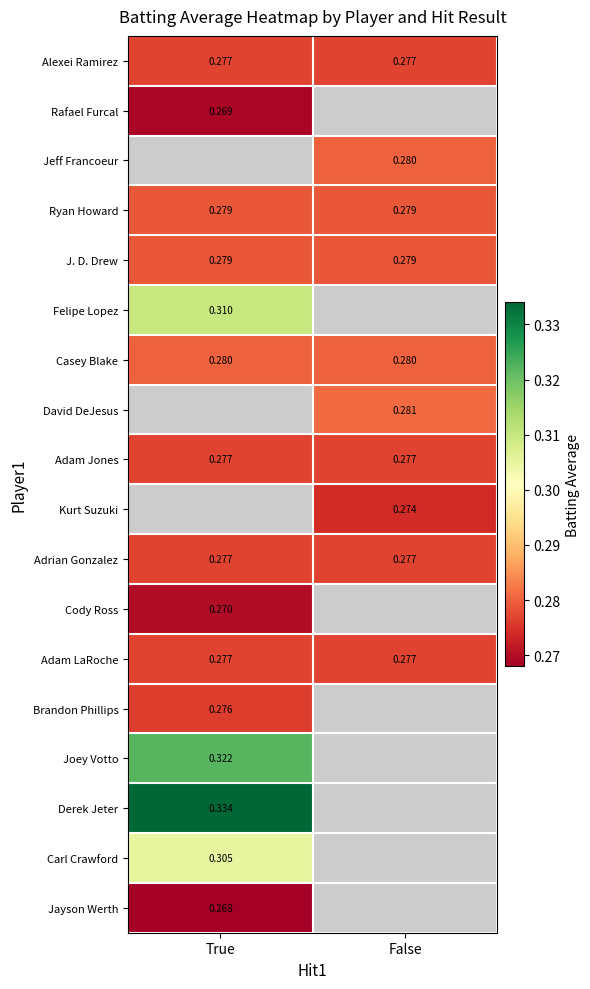

What is the sum of the Alexei Ramirez values at False and True?

0.6